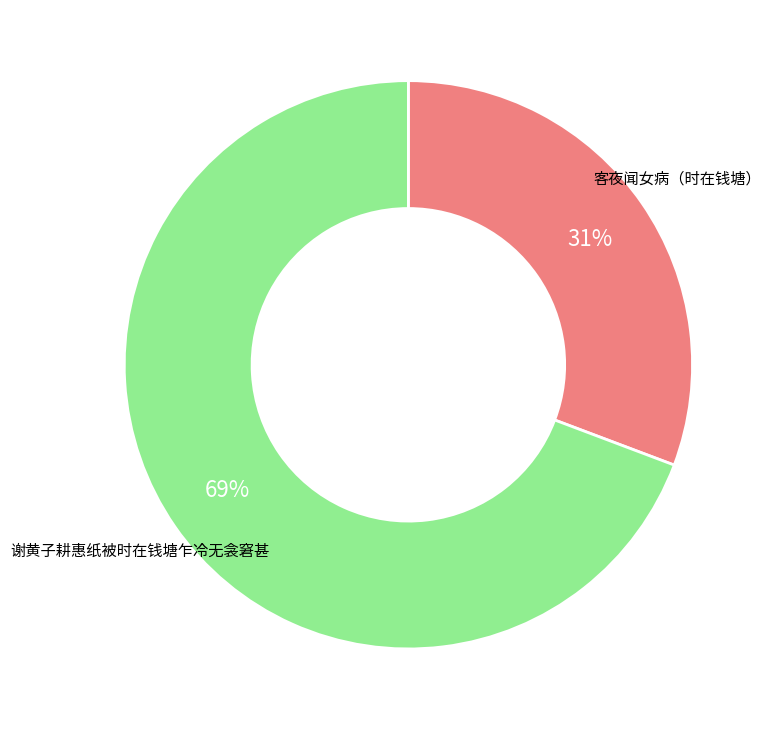

How many segments does this pie chart have?

2